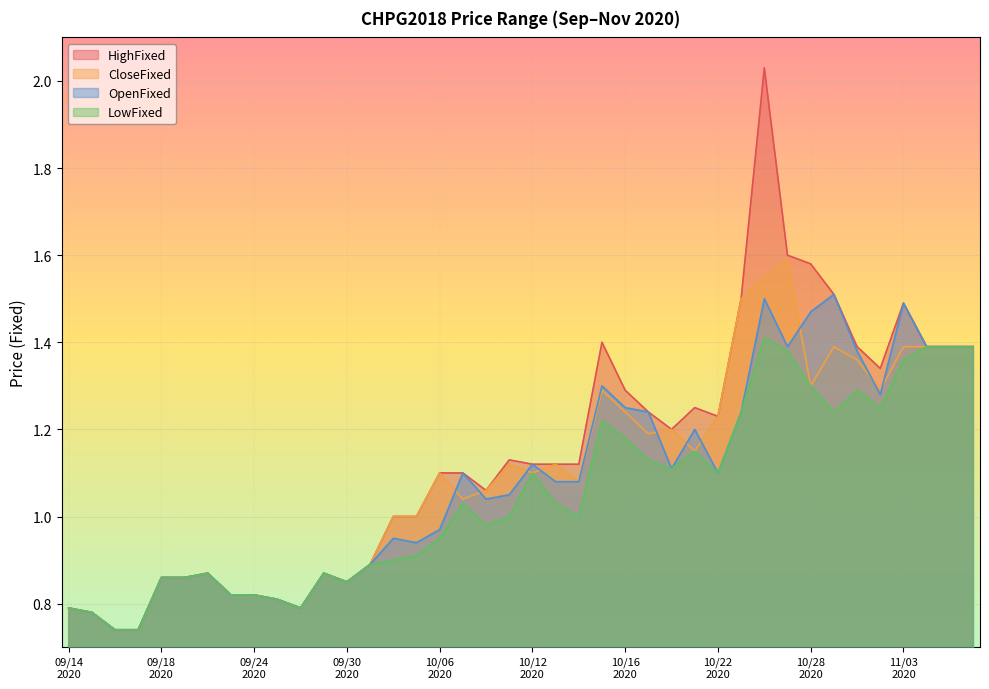

Which series has the largest range (max minus min)?

HighFixed